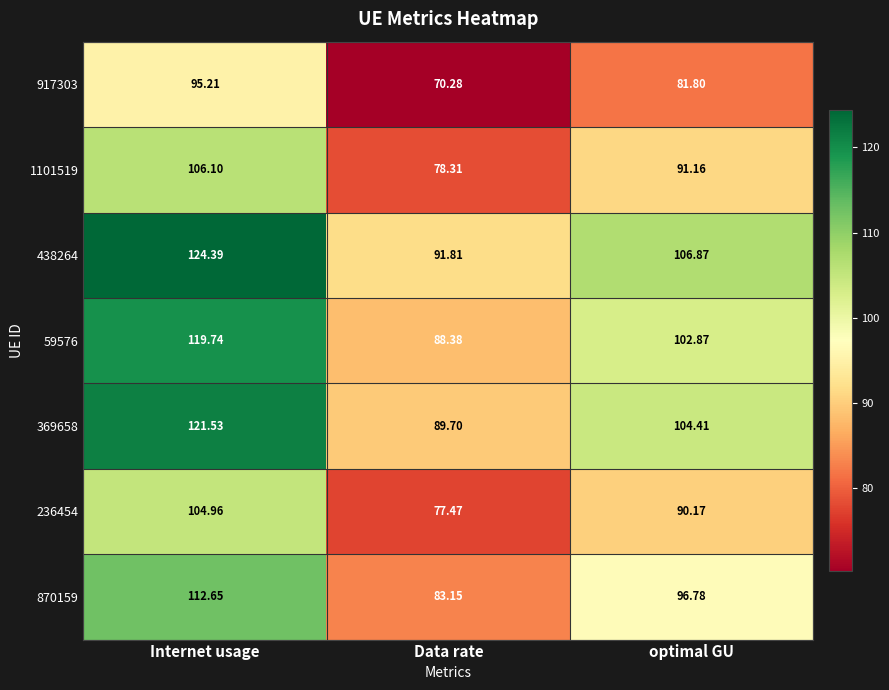

At which category does the chart reach its minimum across all series?

Data rate